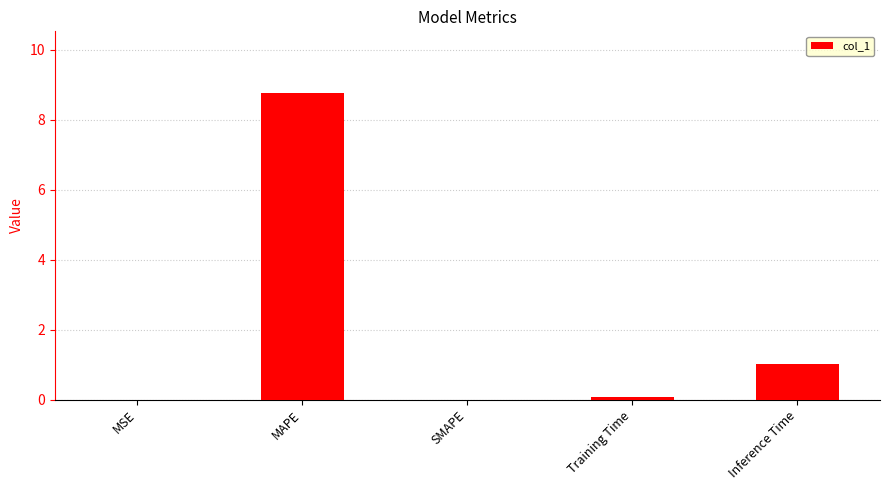

At which label is the value closest to 4?

Inference Time